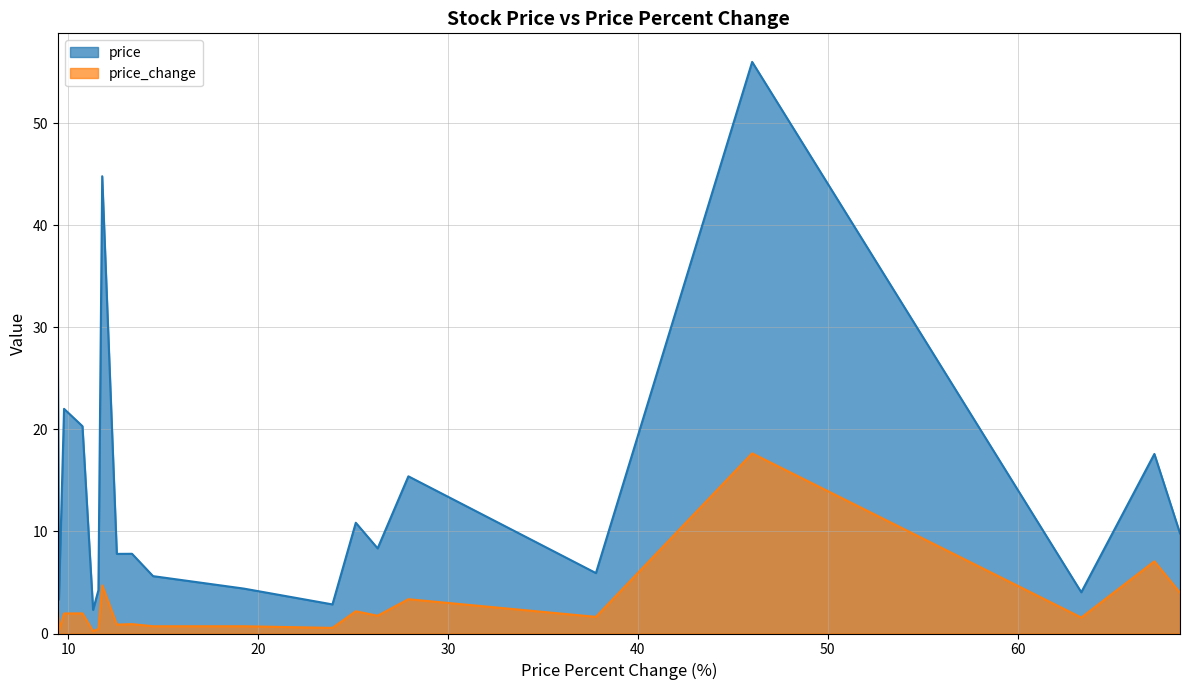

What is the label of the 20th point from the left?

KTOS